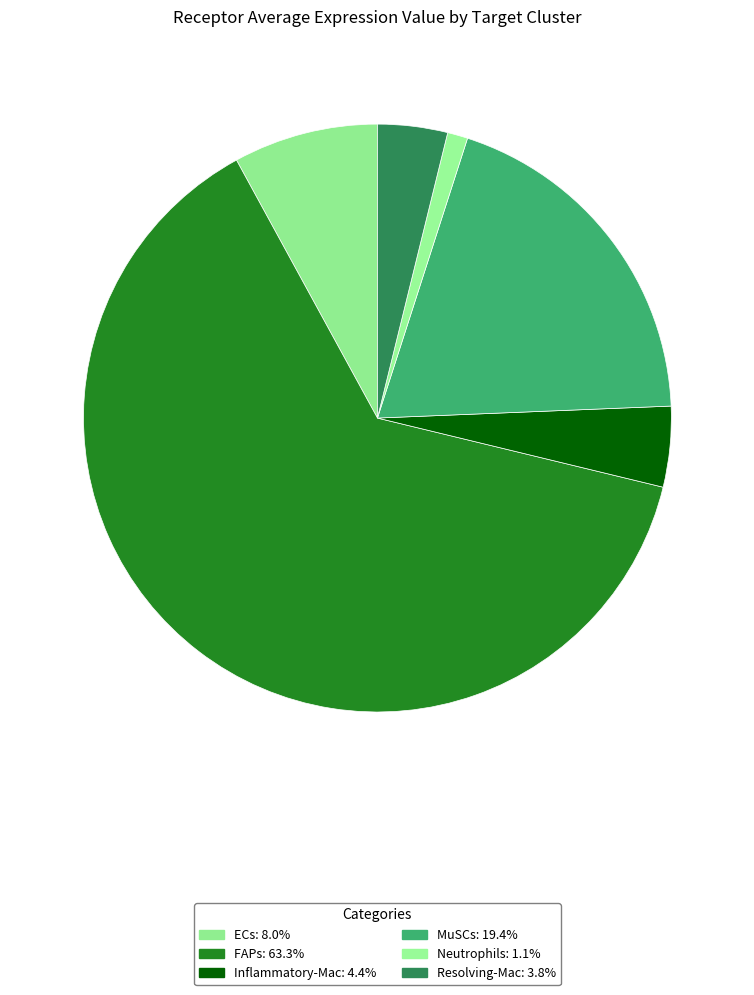

How many segments does this pie chart have?

6